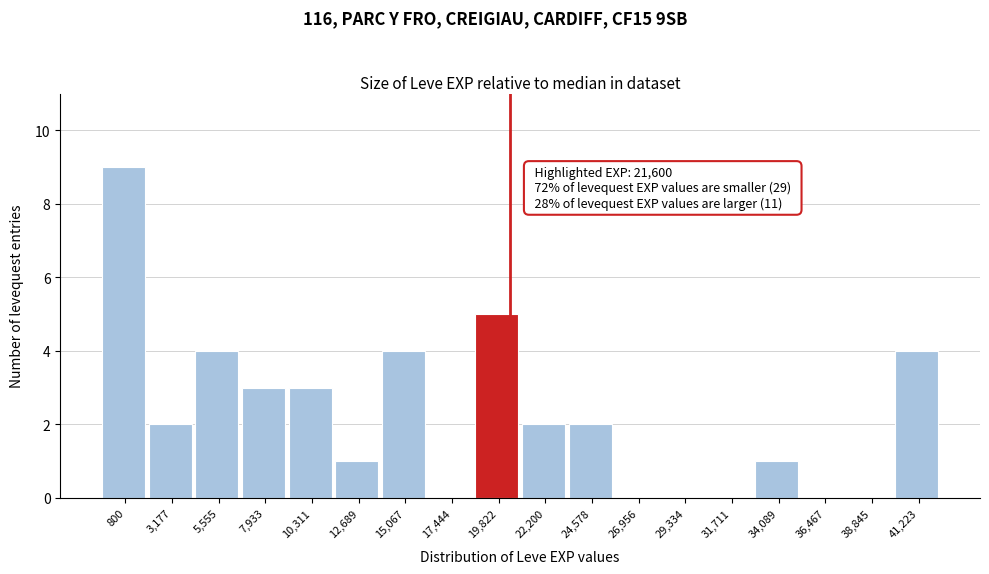

Reading left to right, what are all the values shown in this chart?

800=9	3,177=2	5,555=4	7,933=3	10,311=3	12,689=1	15,067=4	17,444=0	19,822=5	22,200=2	24,578=2	26,956=0	29,334=0	31,711=0	34,089=1	36,467=0	38,845=0	41,223=4